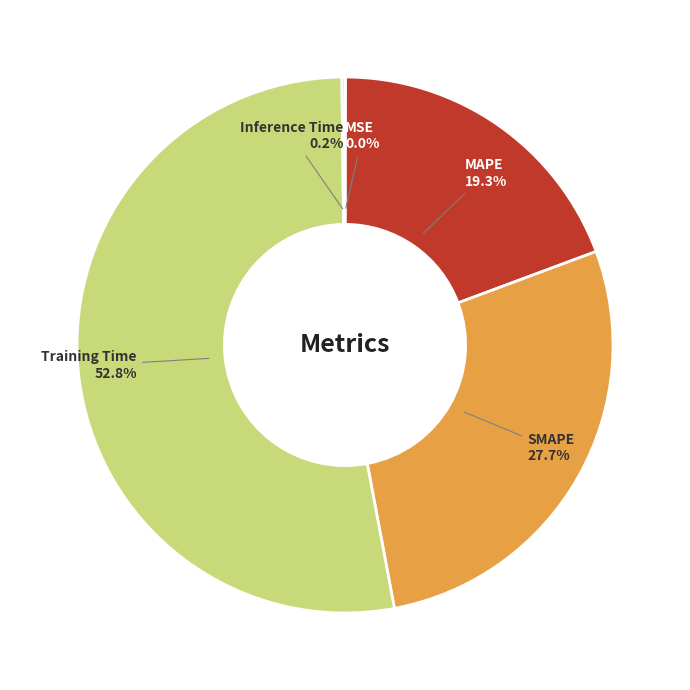

Between SMAPE and Training Time, which is larger?

Training Time